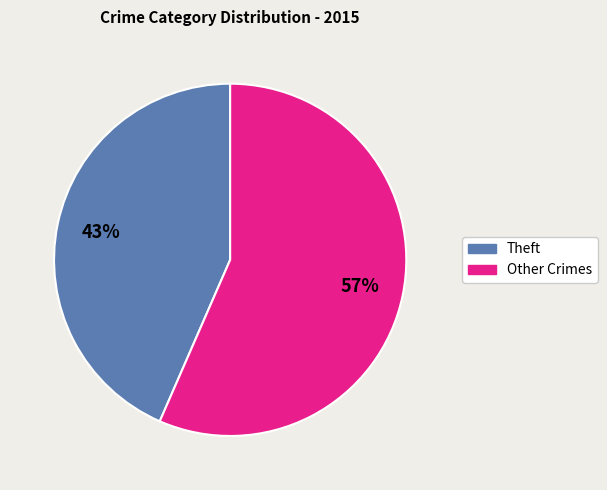

Is there any slice that represents more than half of the pie?

Yes